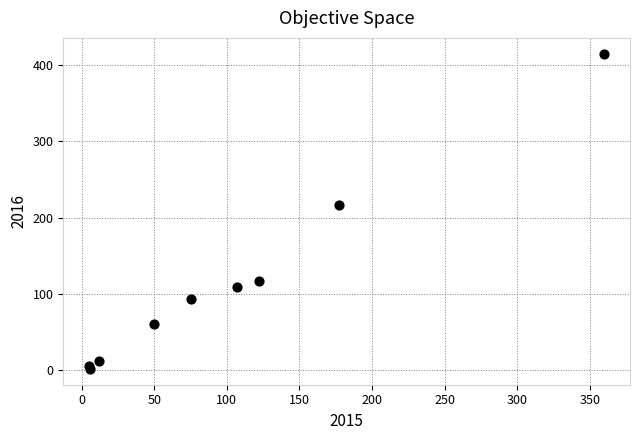

What Y value in the scatter plot is closest to 208?

217